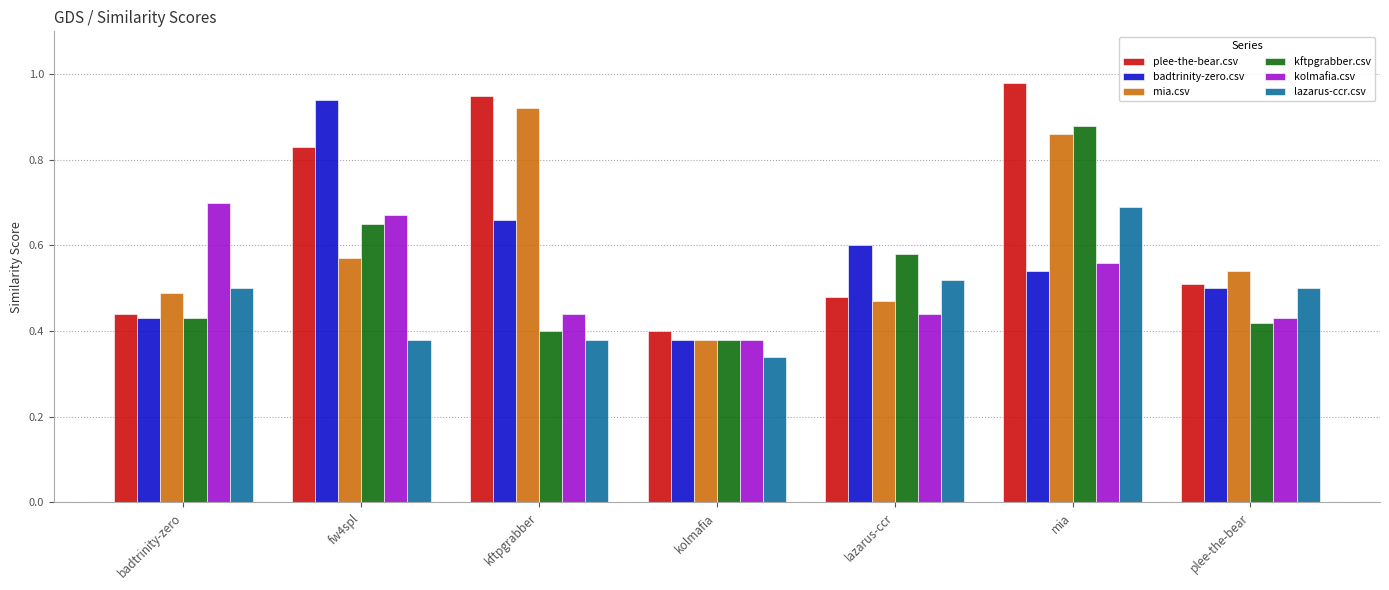

Where is mia.csv nearest to the value 0?

kolmafia